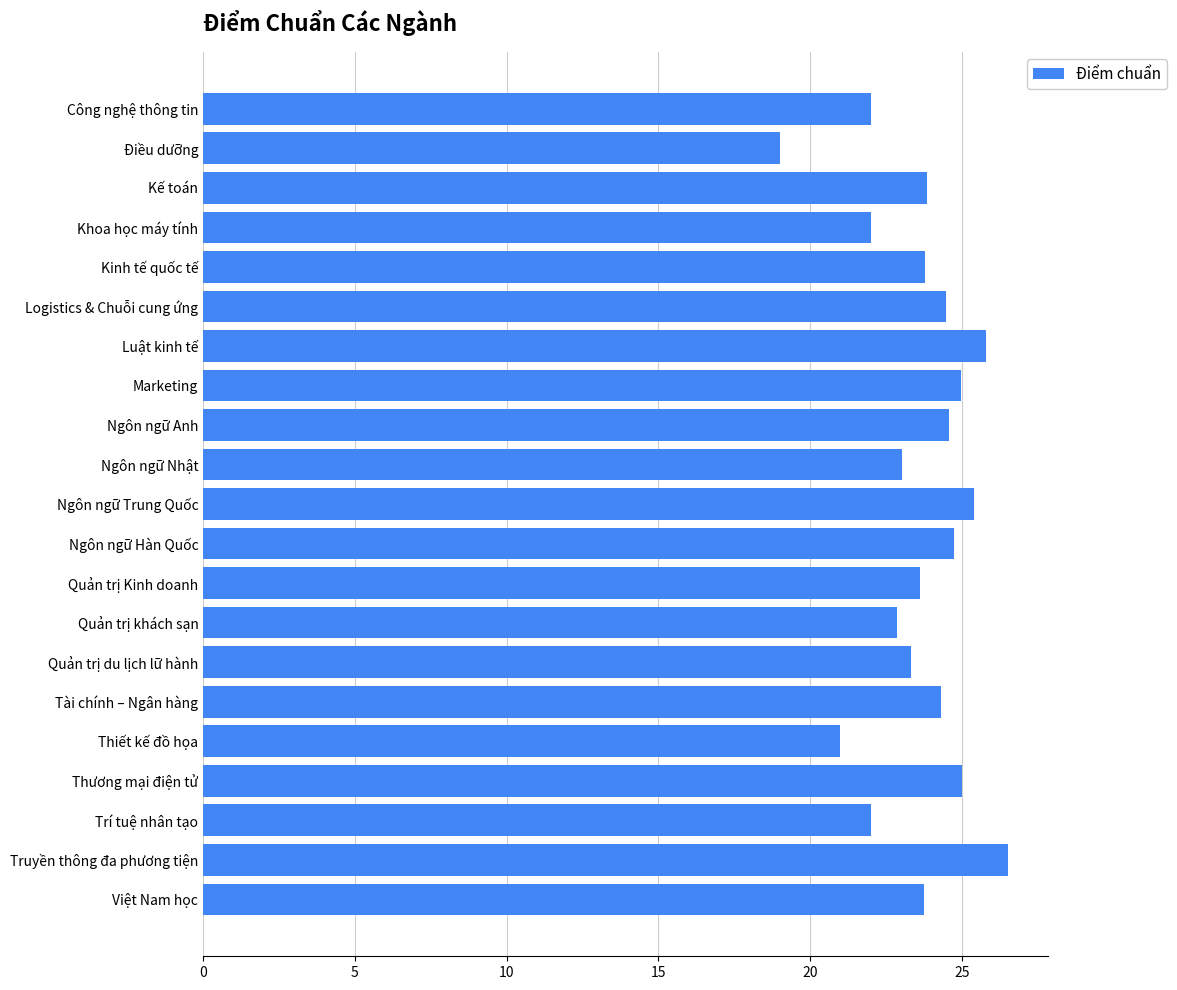

What position from the bottom is Ngôn ngữ Trung Quốc?

11